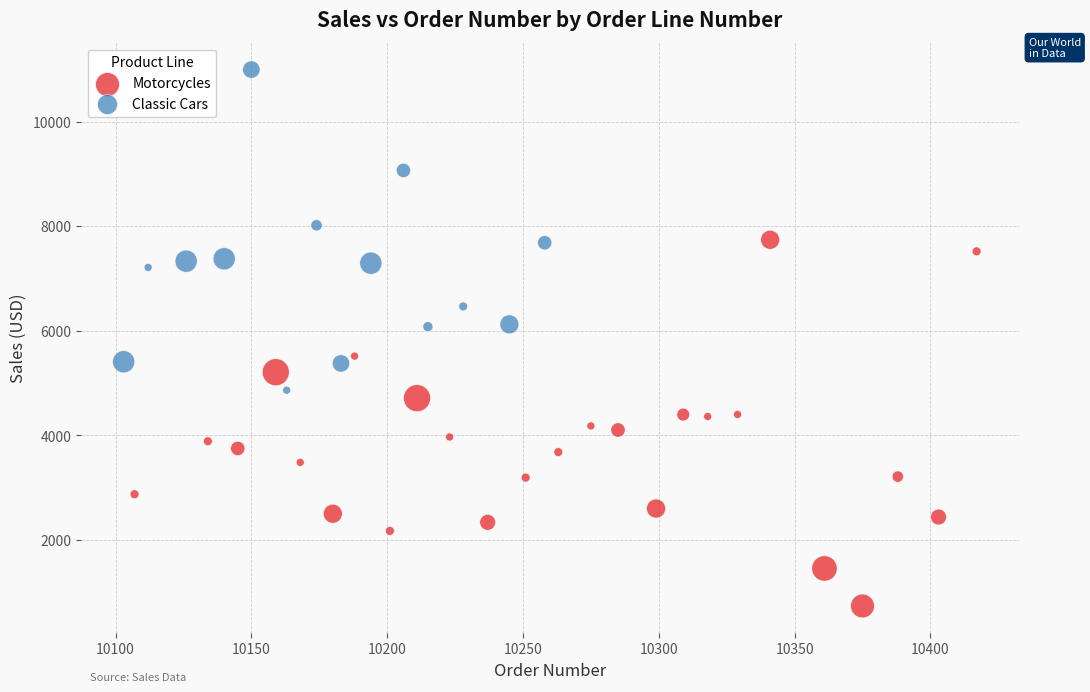

Which series reaches the maximum Y coordinate?

Classic Cars